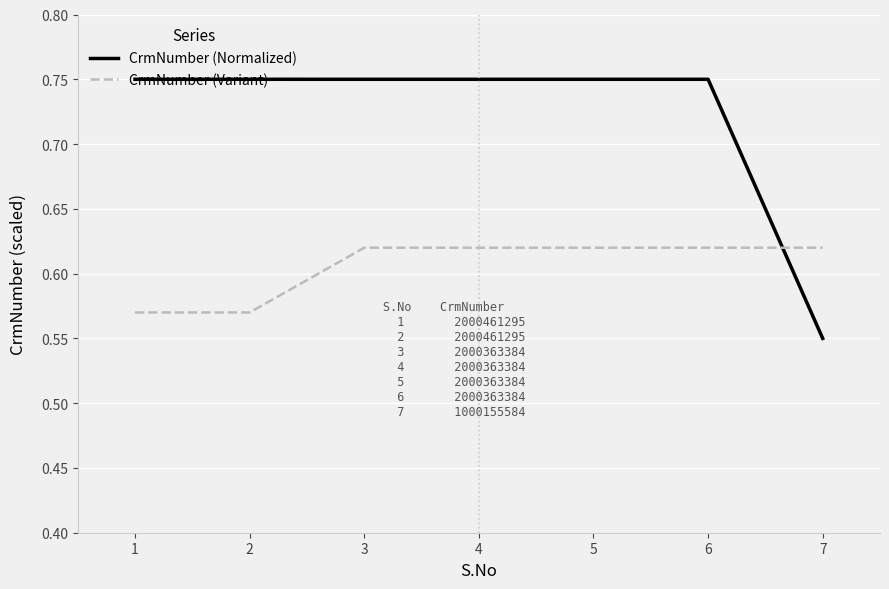

Which series has the widest spread of values?

CrmNumber (Normalized)